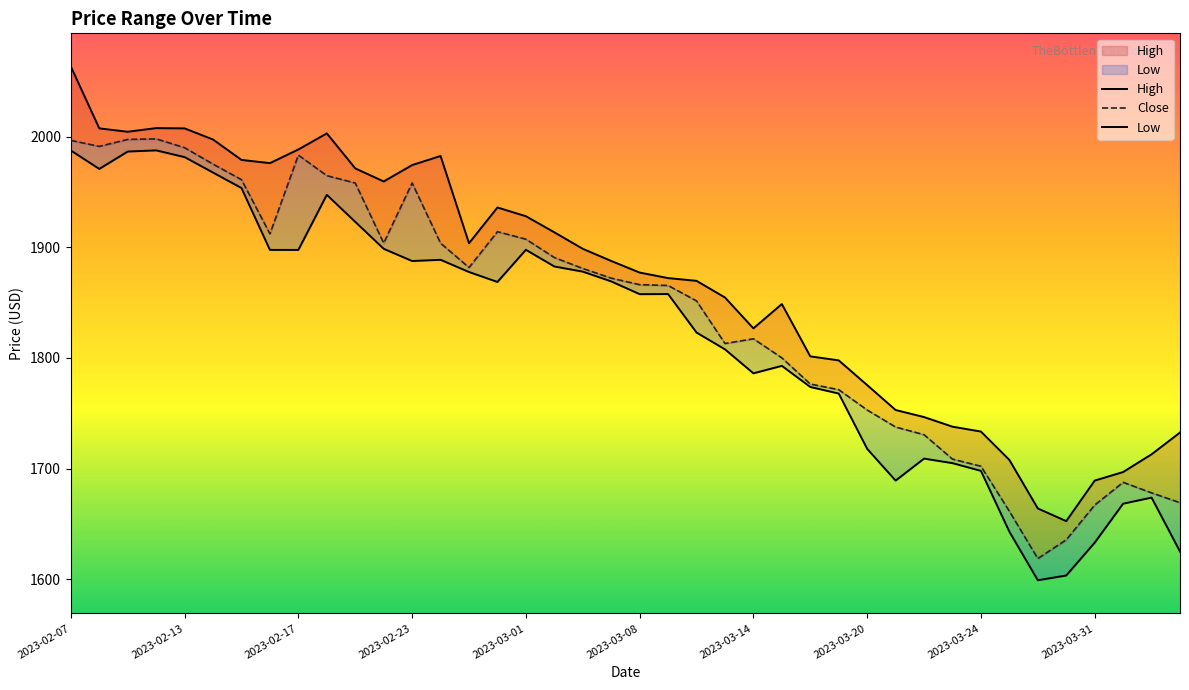

Count the number of data series in this chart.

3